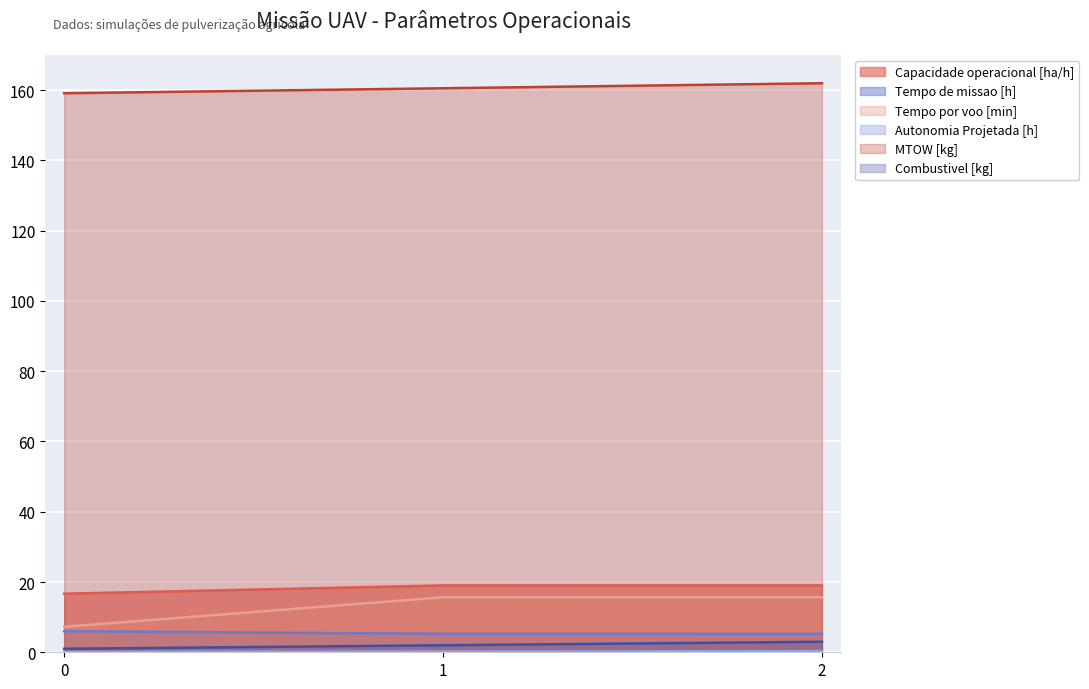

At which category is the sum across all series the highest?

2